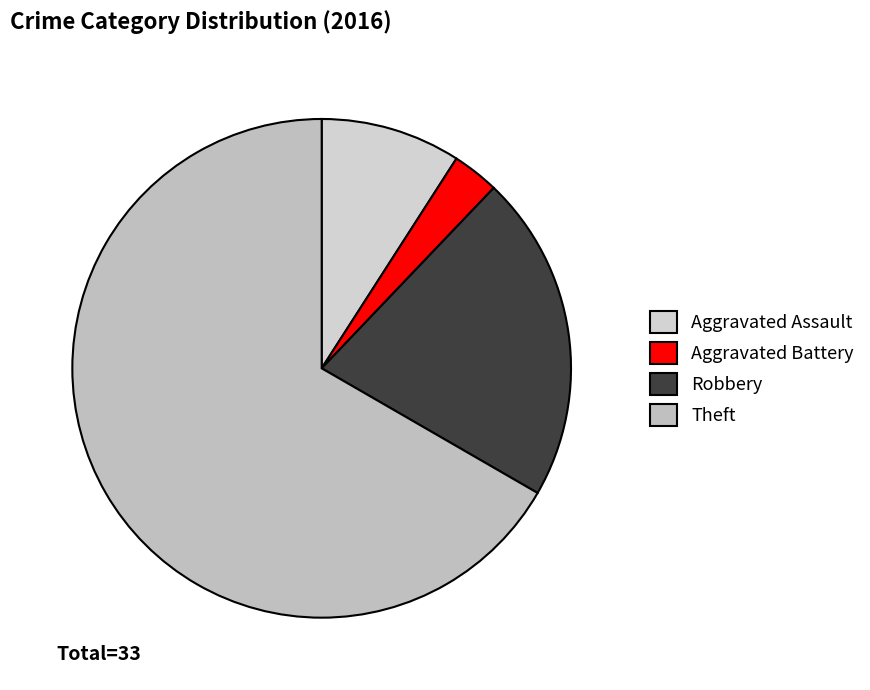

Is it true that Theft is 59% of the pie?

False